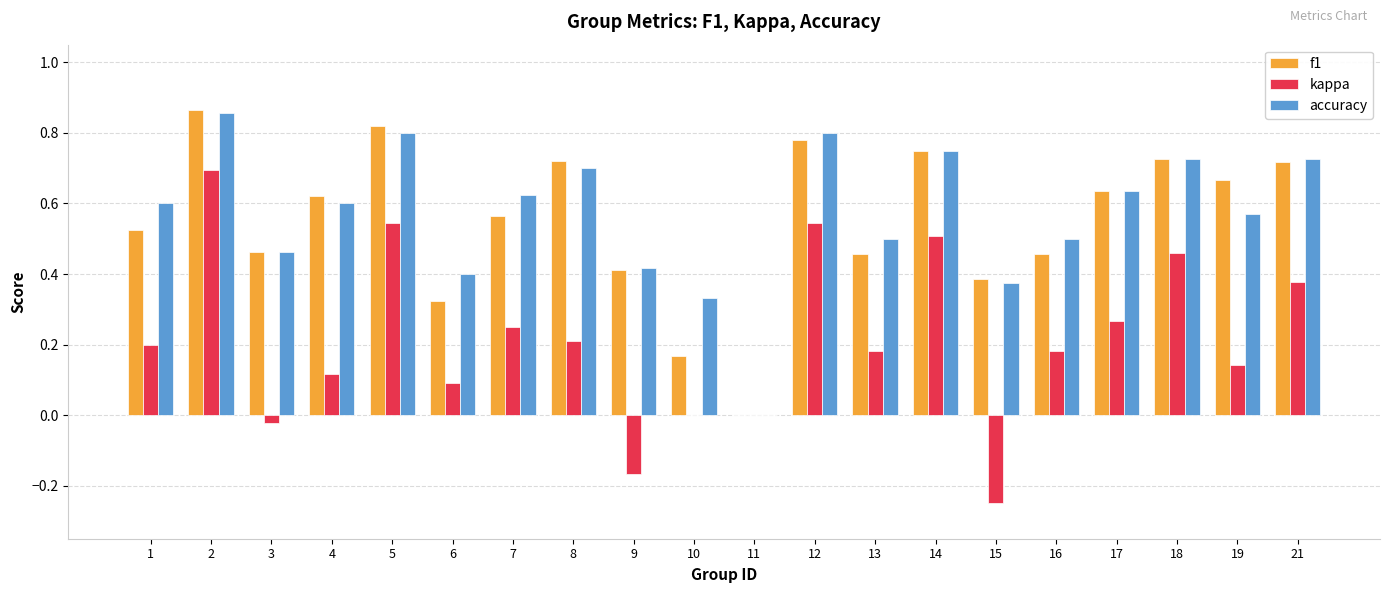

What is the sum of all accuracy values?

11.4